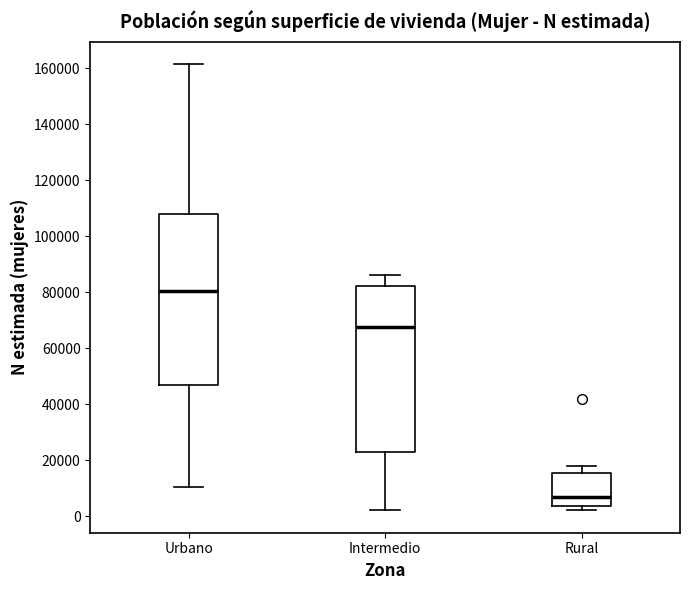

Reading left to right, read every box against the y-axis: the position of its median line, the range the box covers, and the ends of its whiskers. The values are not printed on the chart, so give them approximately, as read against the axis.

Urbano: median 80000, box 46000 to 108000, whiskers 10000 to 162000
Intermedio: median 68000, box 22000 to 82000, whiskers 2000 to 86000
Rural: median 6000, box 4000 to 16000, whiskers 2000 to 18000